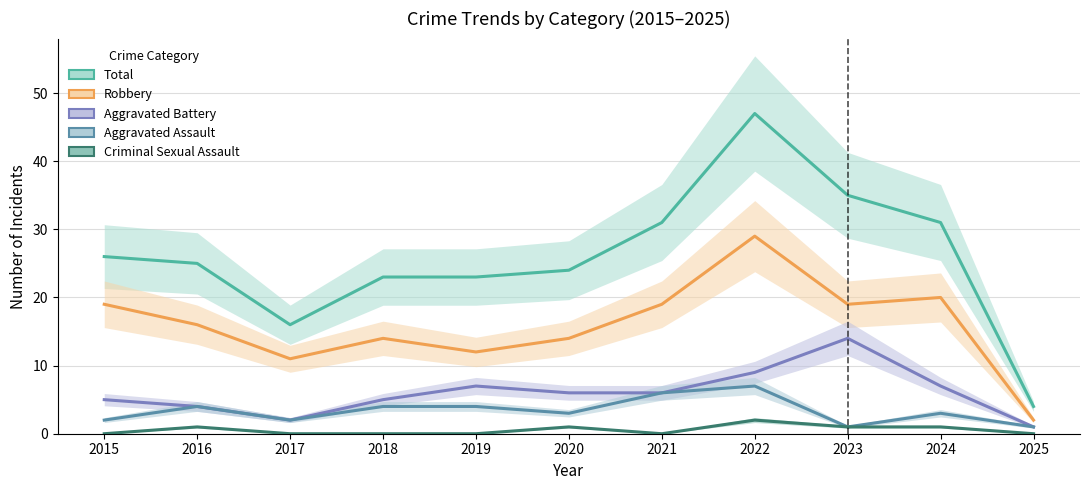

Reading left to right, what are all the values shown in this chart?

Total: 26	25	16	23	23	24	31	47	35	31	4
Robbery: 19	16	11	14	12	14	19	29	19	20	2
Aggravated Battery: 5	4	2	5	7	6	6	9	14	7	1
Aggravated Assault: 2	4	2	4	4	3	6	7	1	3	1
Criminal Sexual Assault: 0	1	0	0	0	1	0	2	1	1	0